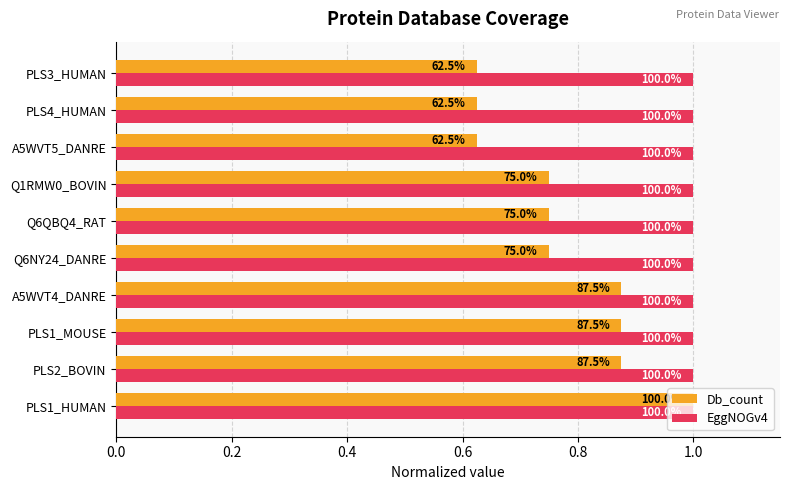

What are all the series names shown in the legend?

Db_count, EggNOGv4